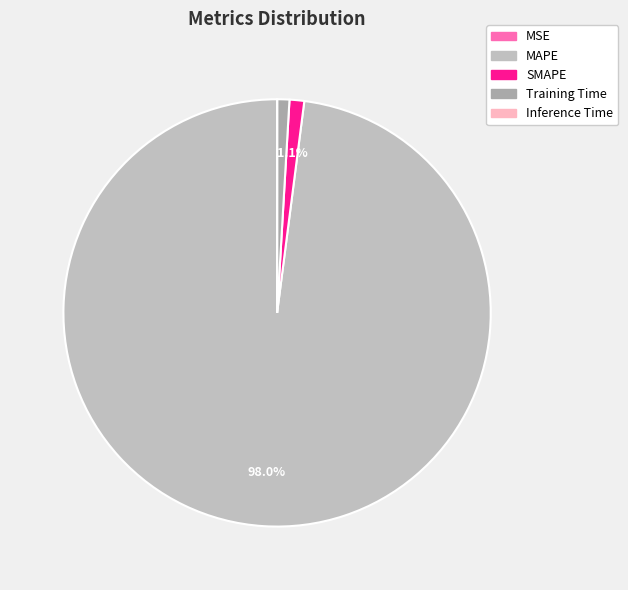

What is the smallest slice in the pie chart?

MSE